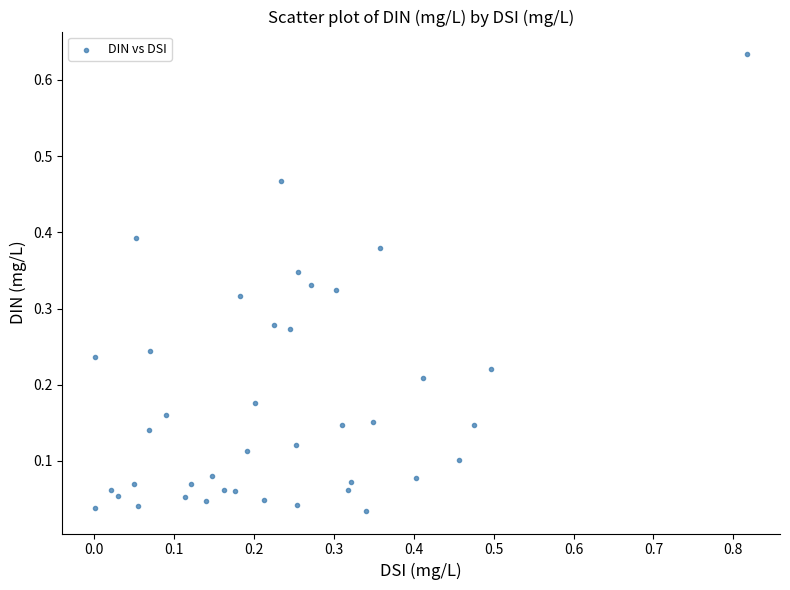

What is the range of X values (max minus min)?

0.8